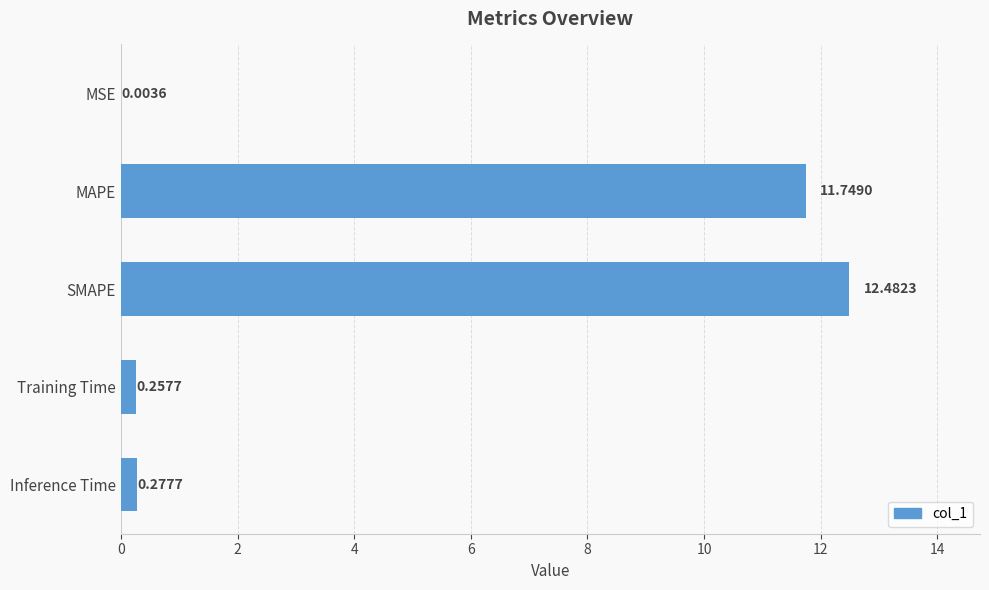

What is the maximum value shown in the chart?

12.5